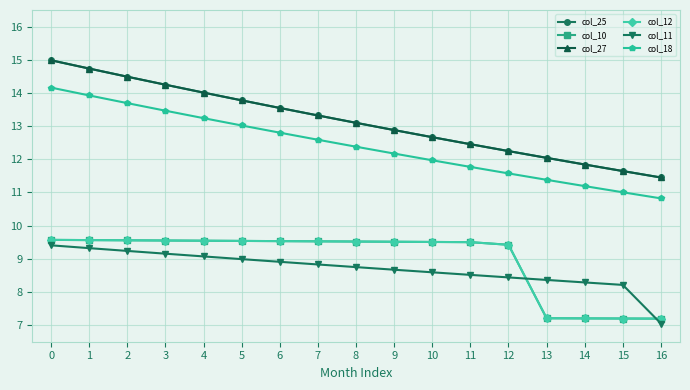

Which series has the widest spread of values?

col_25